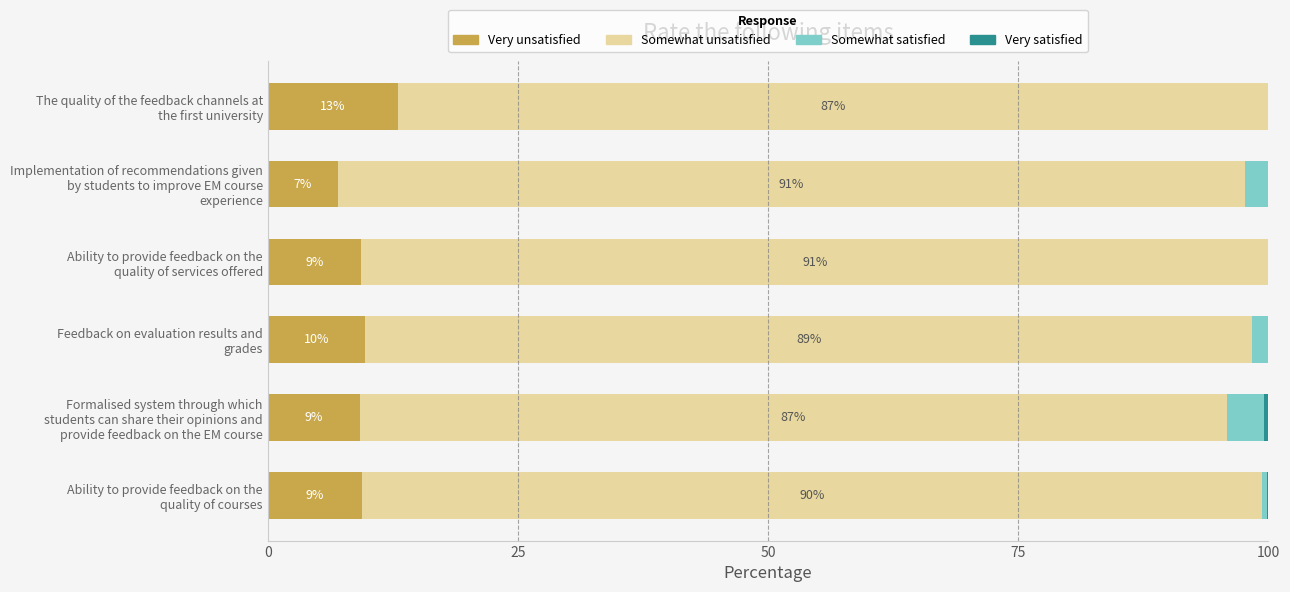

What is the maximum value for Very unsatisfied?

13.0